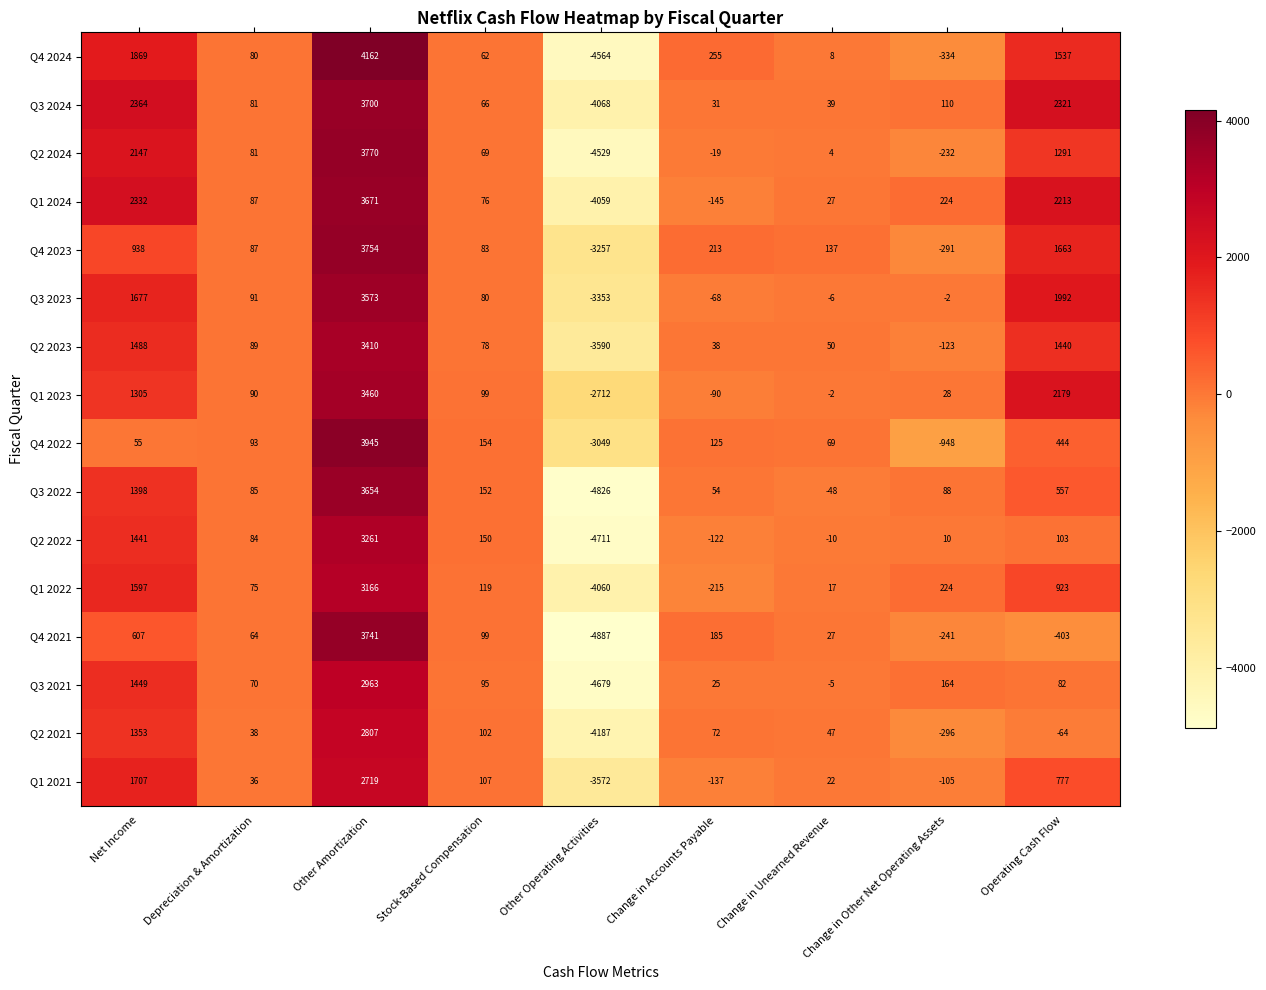

What is the spread (max minus min) of values at Other Amortization?

1443